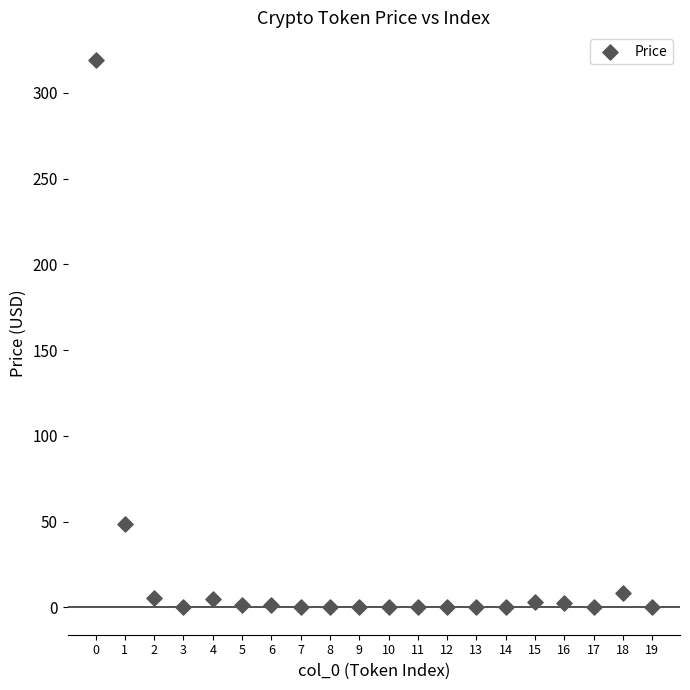

What is the range of Y values (max minus min)?

319.3